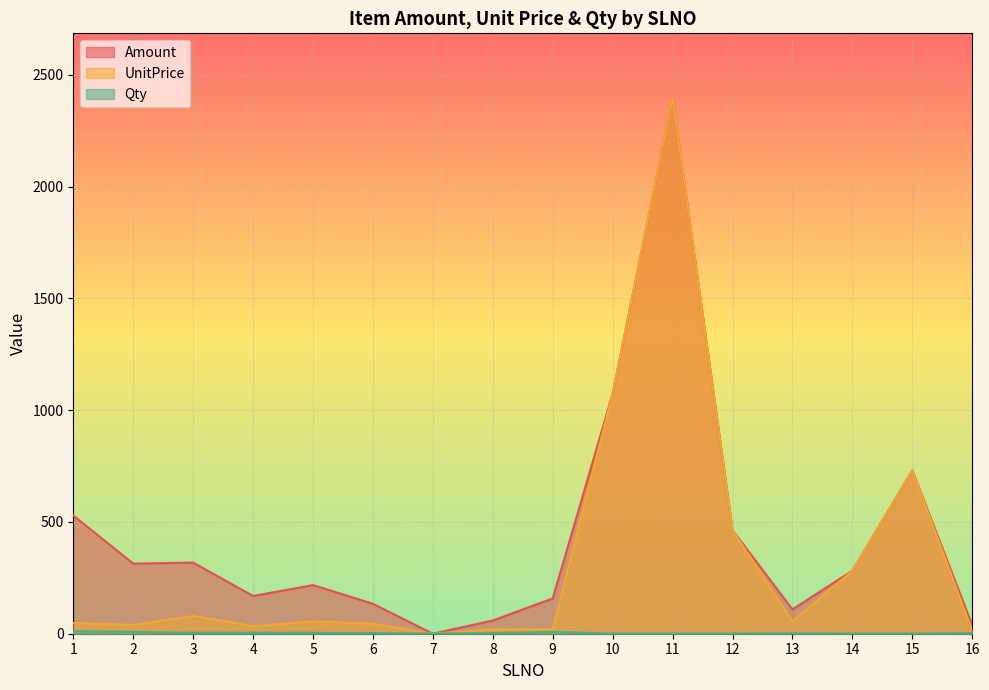

What is the highest value of the Qty series?

11.0